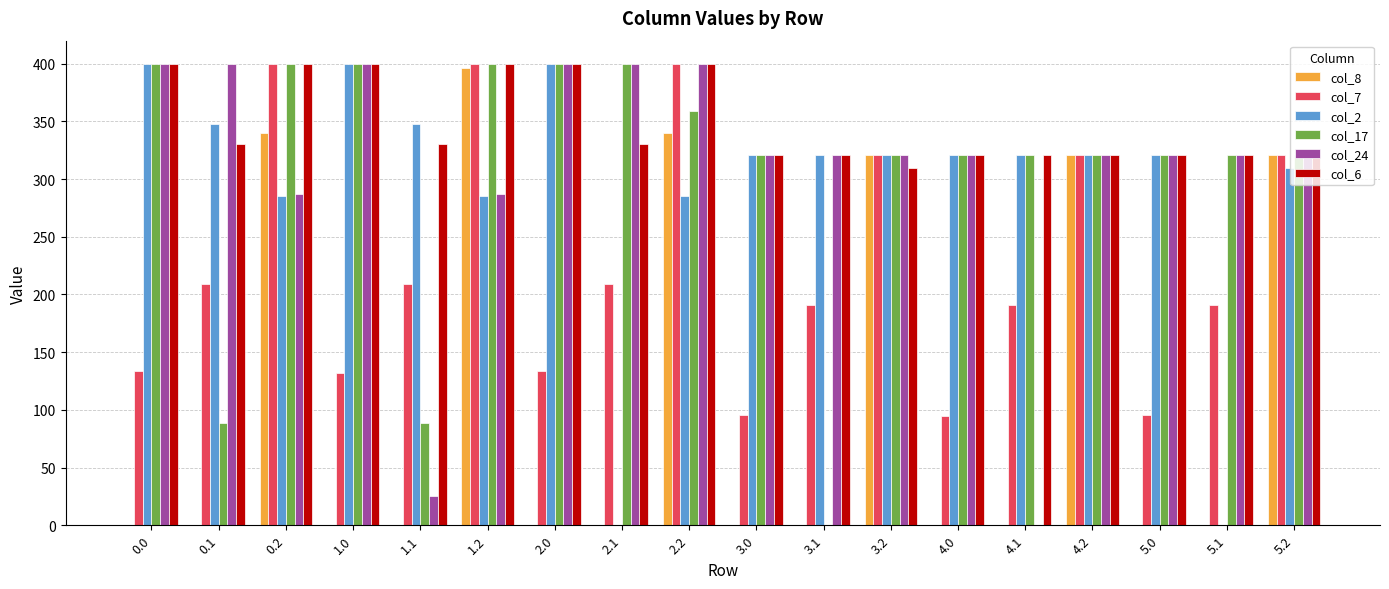

Which series changed the most between 1.0 and 1.2?

col_8